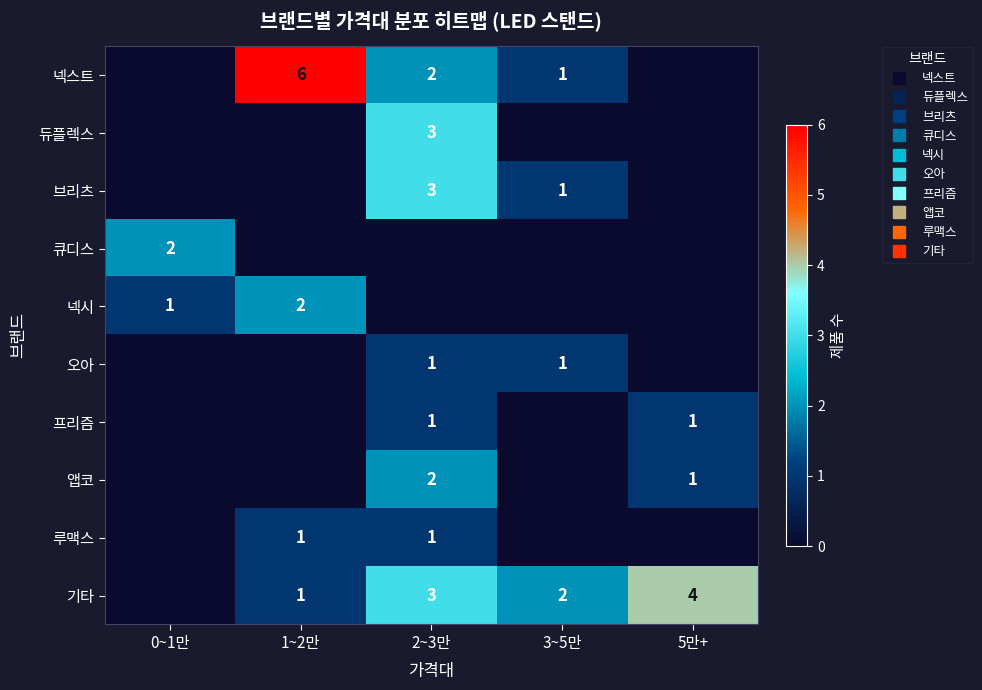

What is the approximate value of 프리즘 at 5만+?

1